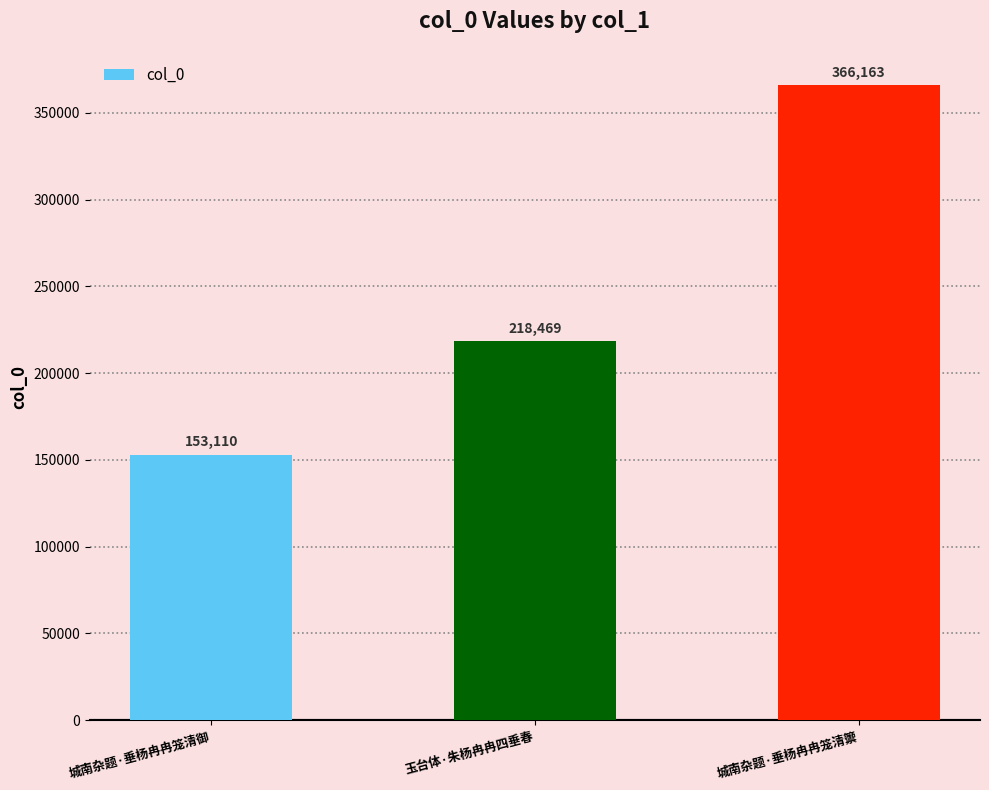

Which category has the lowest value across all series?

城南杂题·垂杨冉冉笼清御